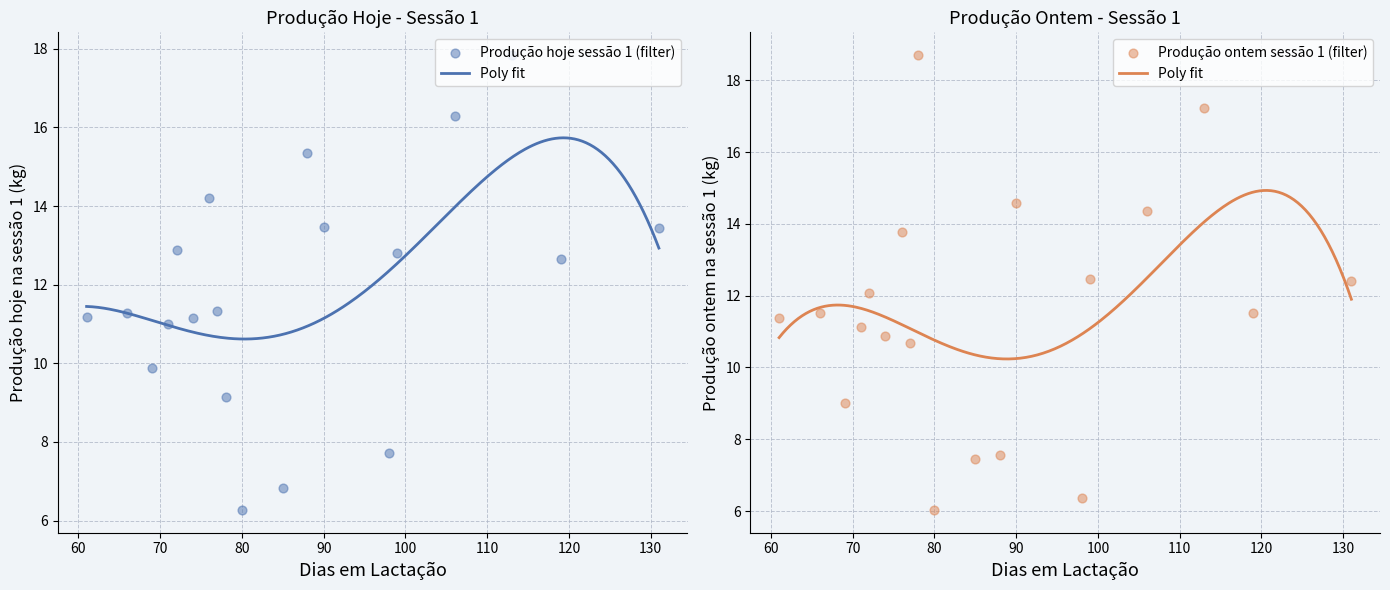

At how many categories does at least one series exceed 9?

16